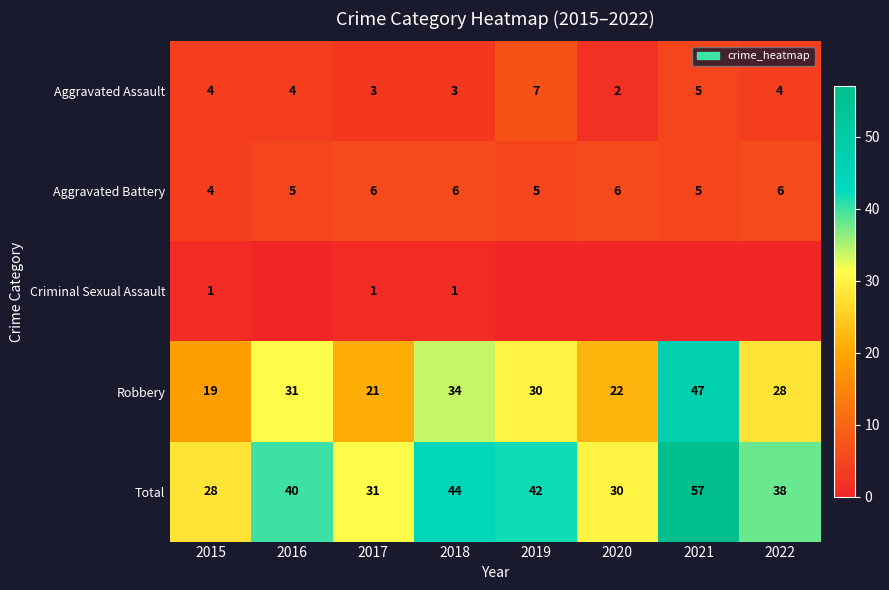

Rank the categories by Total value from highest to lowest.

2021, 2018, 2019, 2016, 2022, 2017, 2020, 2015